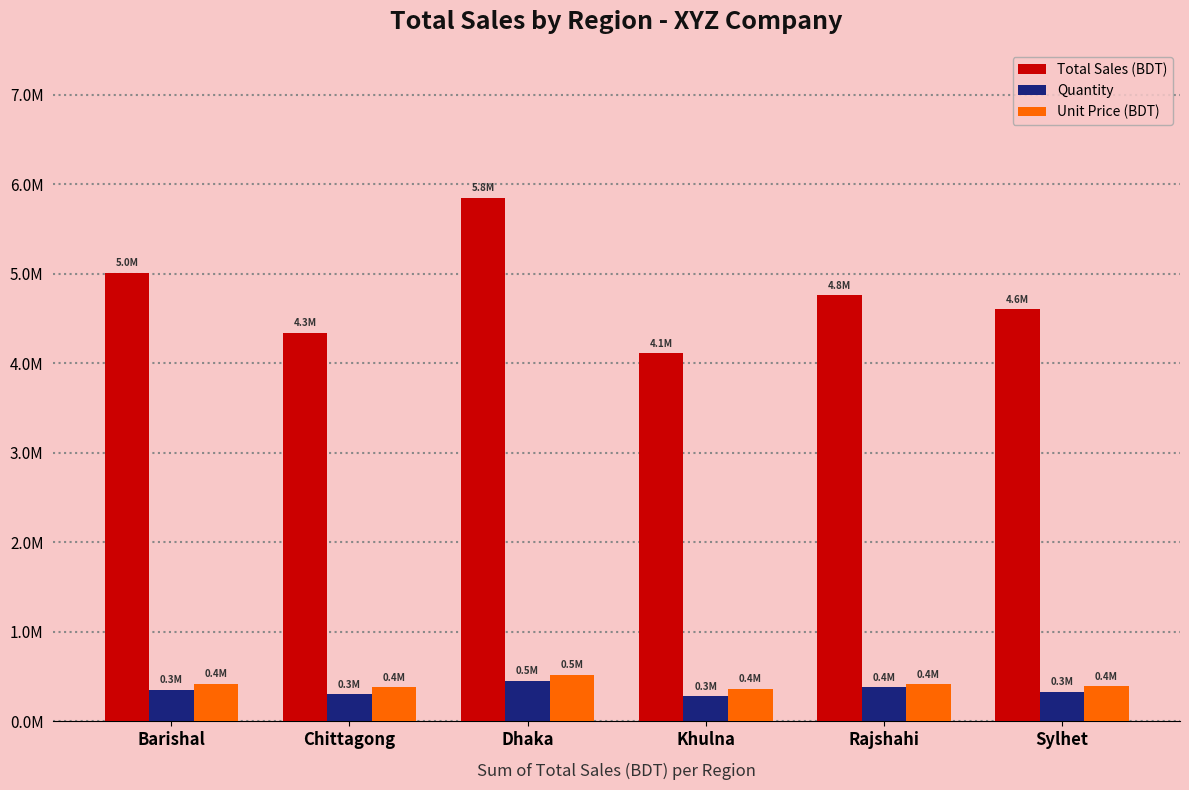

What is the minimum value for Total Sales (BDT)?

4110000